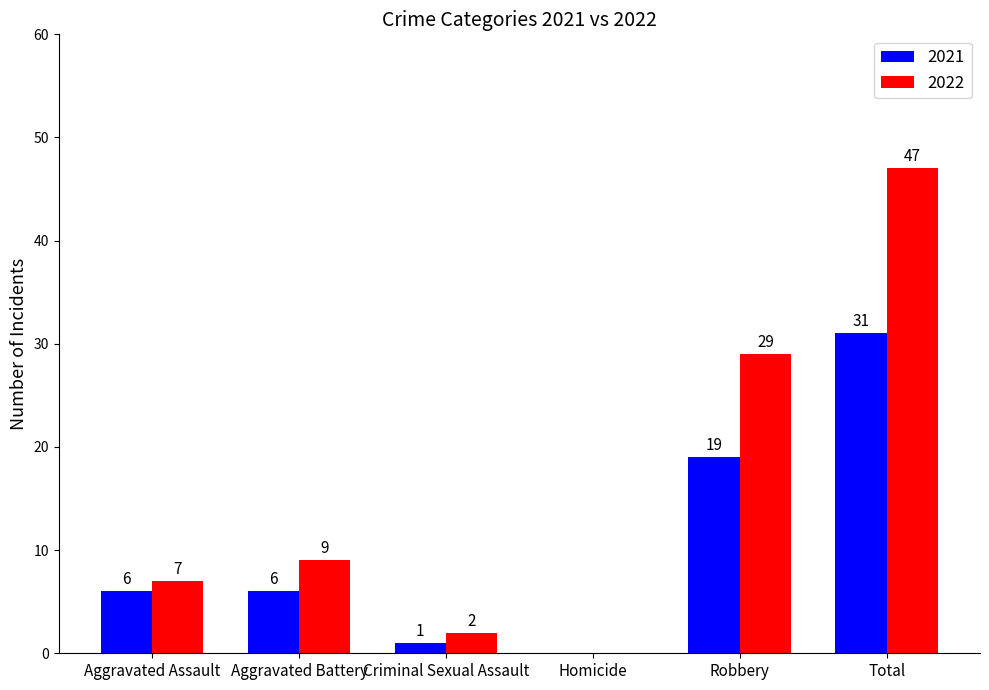

True or false: 2022 has a value of 47 at Total.

True